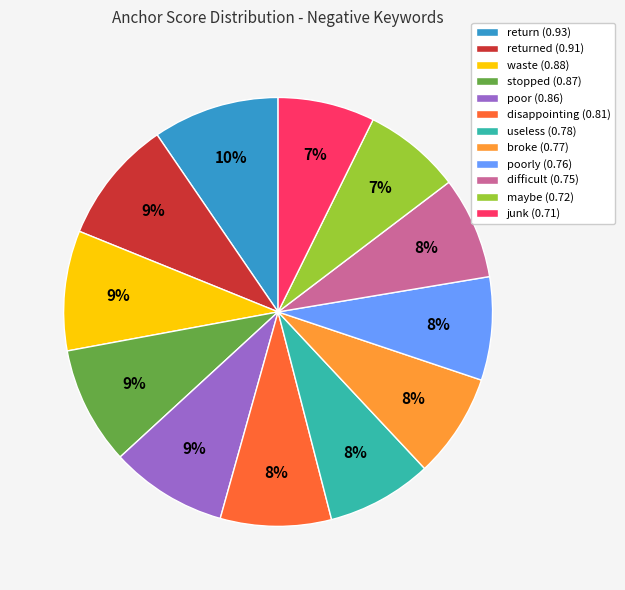

True or false: difficult (0.75) accounts for 1% of the total.

False